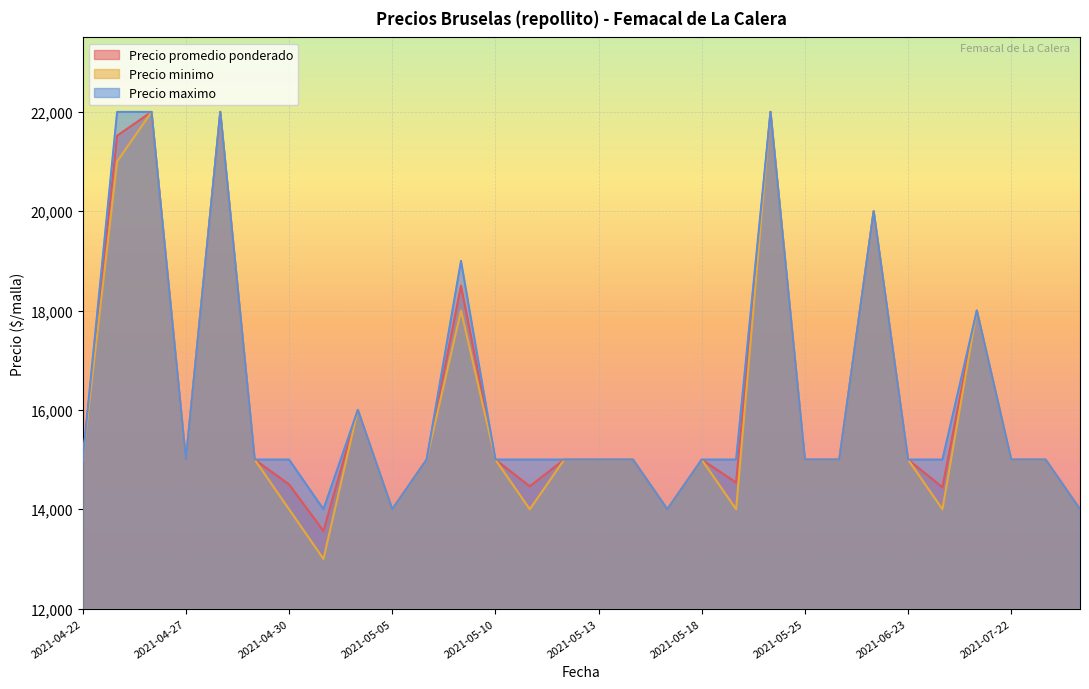

Rank the series at 2021-04-22 from highest to lowest value.

Precio promedio ponderado, Precio minimo, Precio maximo